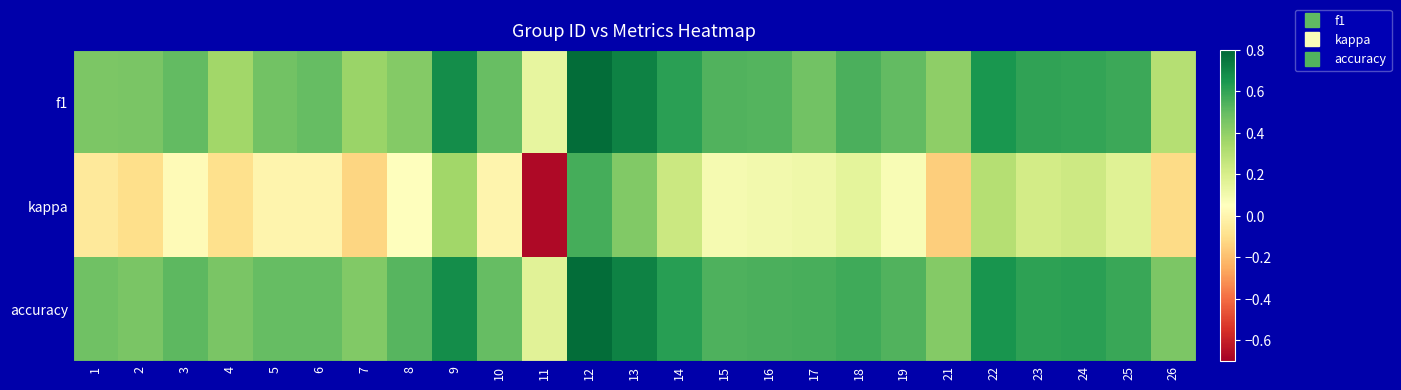

Reading left to right, extract all data points from this chart.

f1: 1=0.4	2=0.4	3=0.5	4=0.4	5=0.5	6=0.5	7=0.4	8=0.4	9=0.7	10=0.5	11=0.1	12=0.8	13=0.7	14=0.6	15=0.5	16=0.5	17=0.5	18=0.5	19=0.5	21=0.4	22=0.6	23=0.6	24=0.6	25=0.6	26=0.3
kappa: 1=-0.1	2=-0.1	3=0.0	4=-0.1	5=0.0	6=0.0	7=-0.1	8=0.1	9=0.4	10=0.0	11=-0.7	12=0.6	13=0.4	14=0.2	15=0.1	16=0.1	17=0.1	18=0.2	19=0.1	21=-0.1	22=0.3	23=0.2	24=0.2	25=0.2	26=-0.1
accuracy: 1=0.5	2=0.5	3=0.5	4=0.5	5=0.5	6=0.5	7=0.4	8=0.5	9=0.7	10=0.5	11=0.2	12=0.8	13=0.7	14=0.6	15=0.5	16=0.6	17=0.6	18=0.6	19=0.5	21=0.4	22=0.7	23=0.6	24=0.6	25=0.6	26=0.4